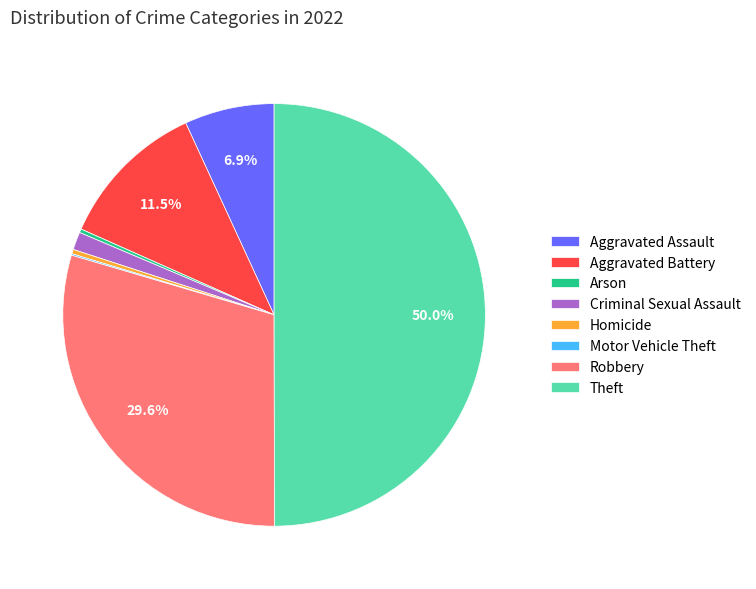

Combined, what portion of the pie is Theft and Aggravated Assault?

56.8%